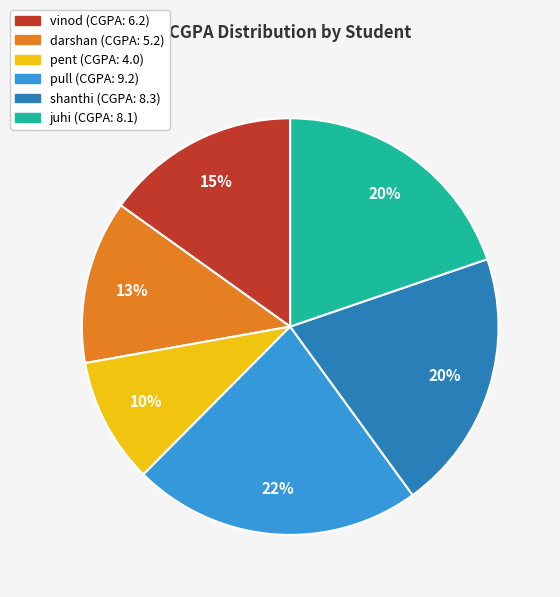

True or false: vinod accounts for 1% of the total.

False